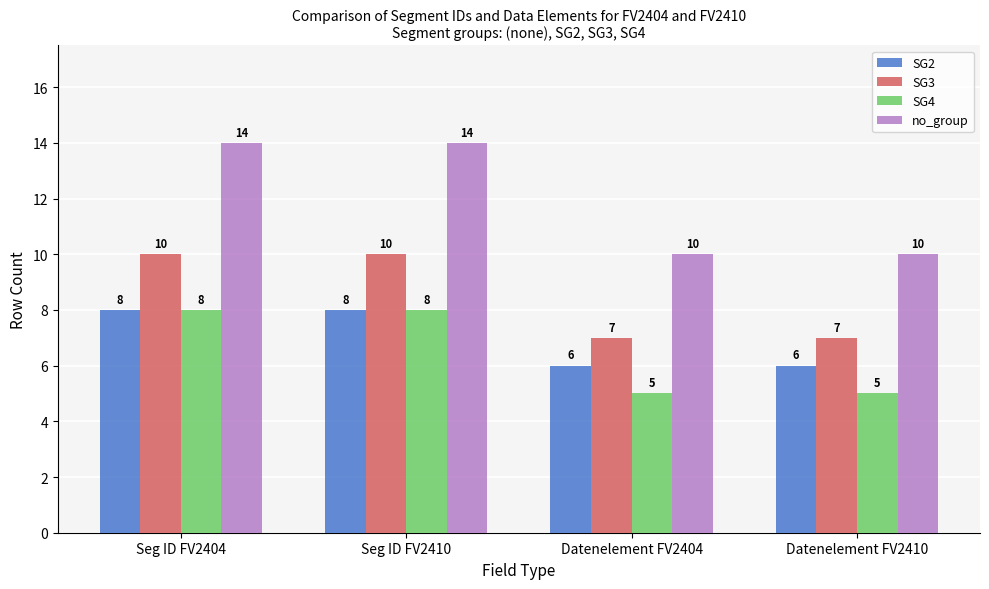

Which series has the largest total across all categories?

no_group